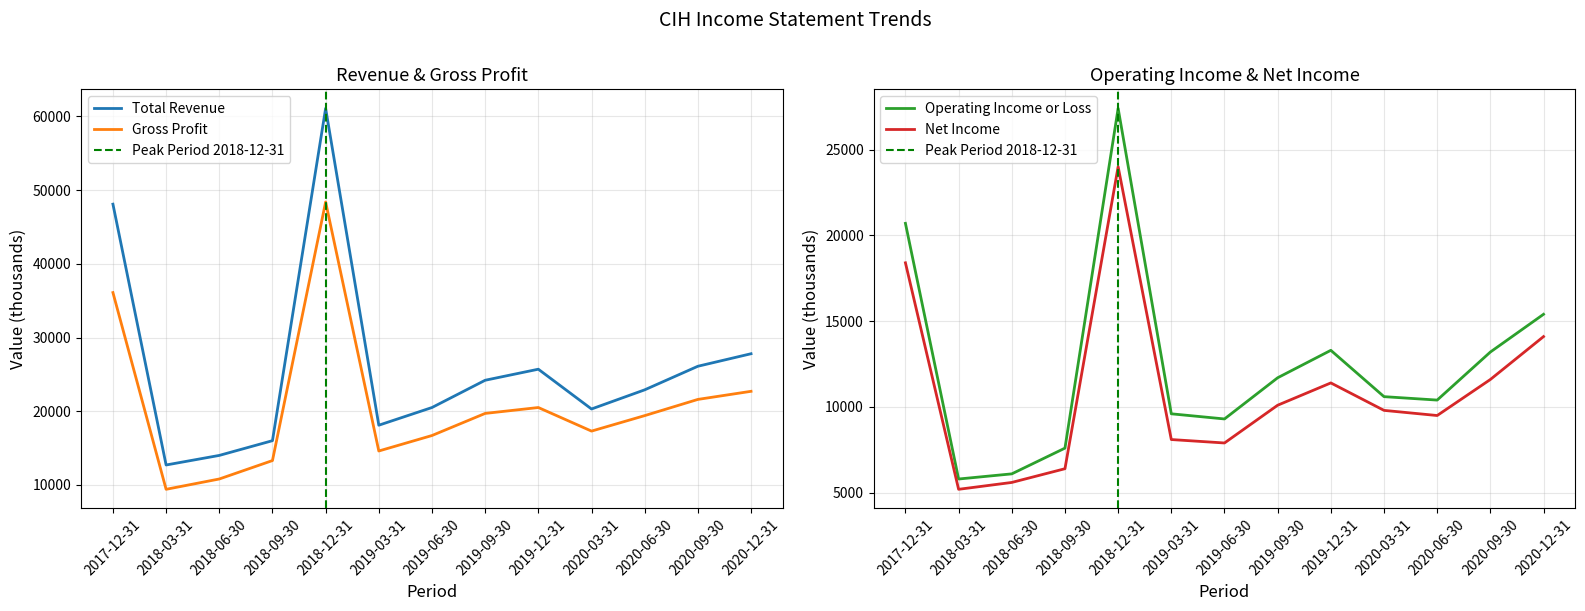

Between 2019-06-30 and 2020-09-30, which series saw the biggest shift?

Total Revenue